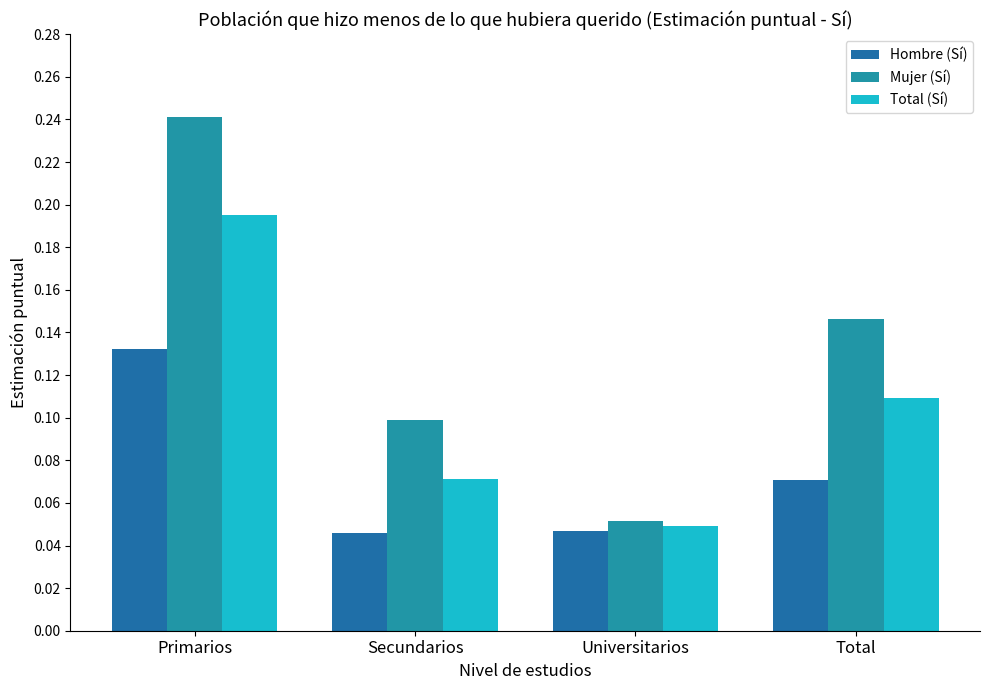

What is the value of the Mujer (Sí) bar at the 1st from the left?

0.2